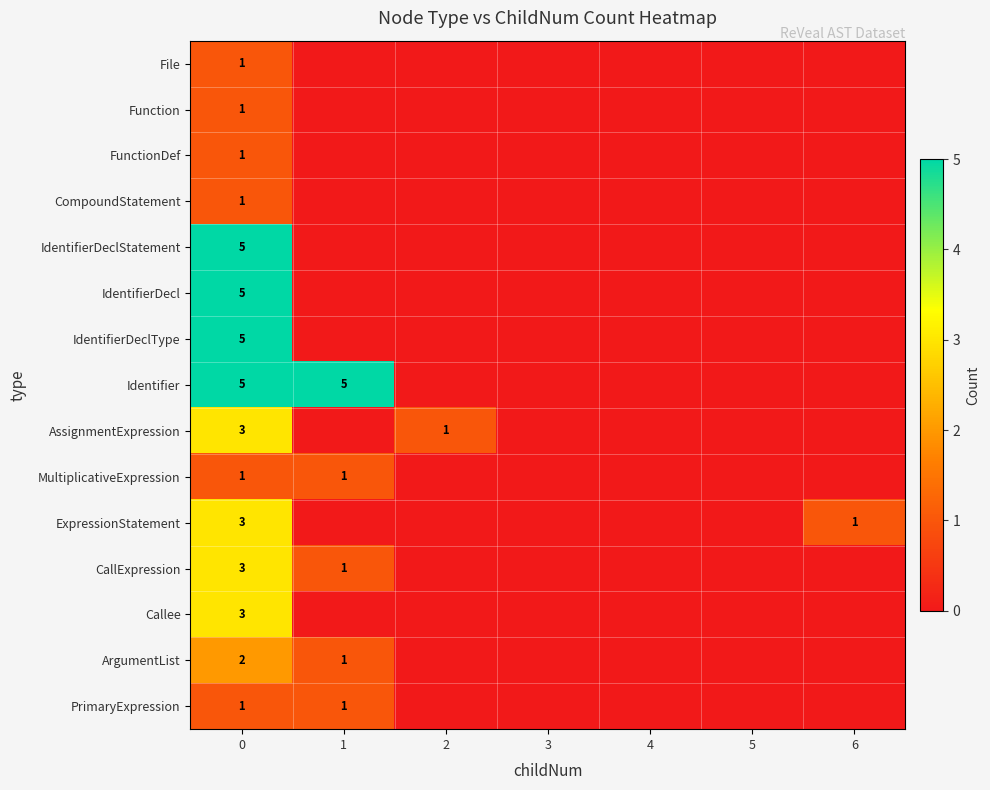

What is the sum of the Identifier values at 0 and 1?

10